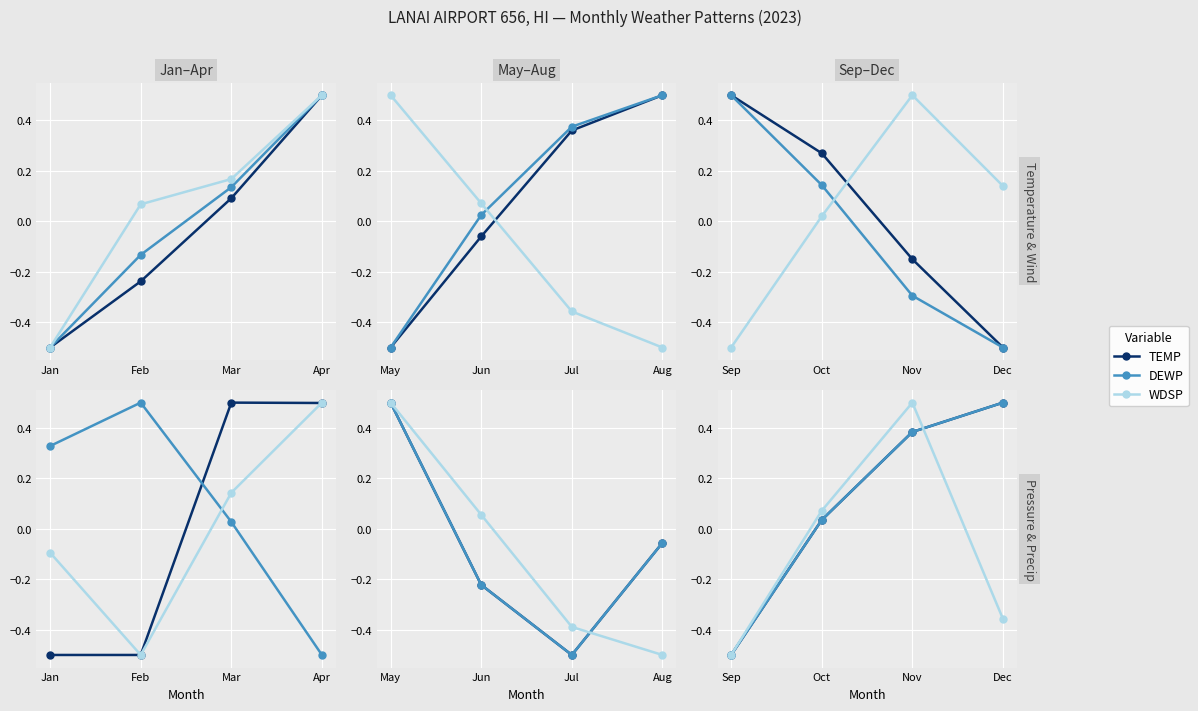

What is the sum of all DEWP values?

-0.2